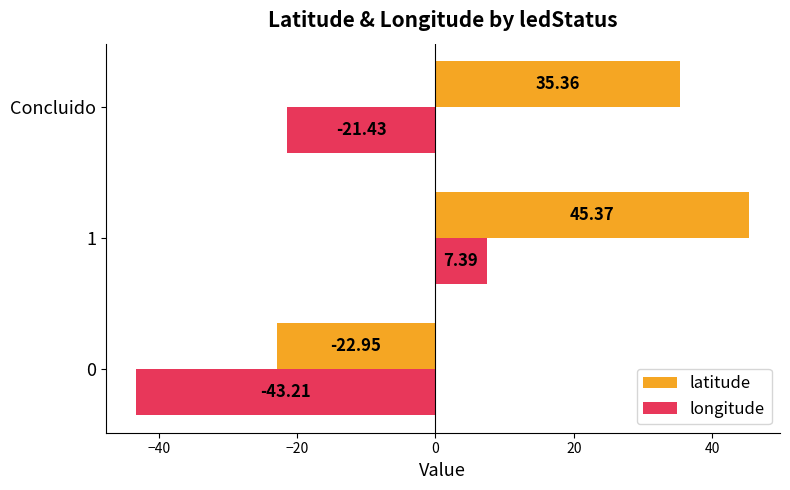

Which series has the largest total across all categories?

latitude